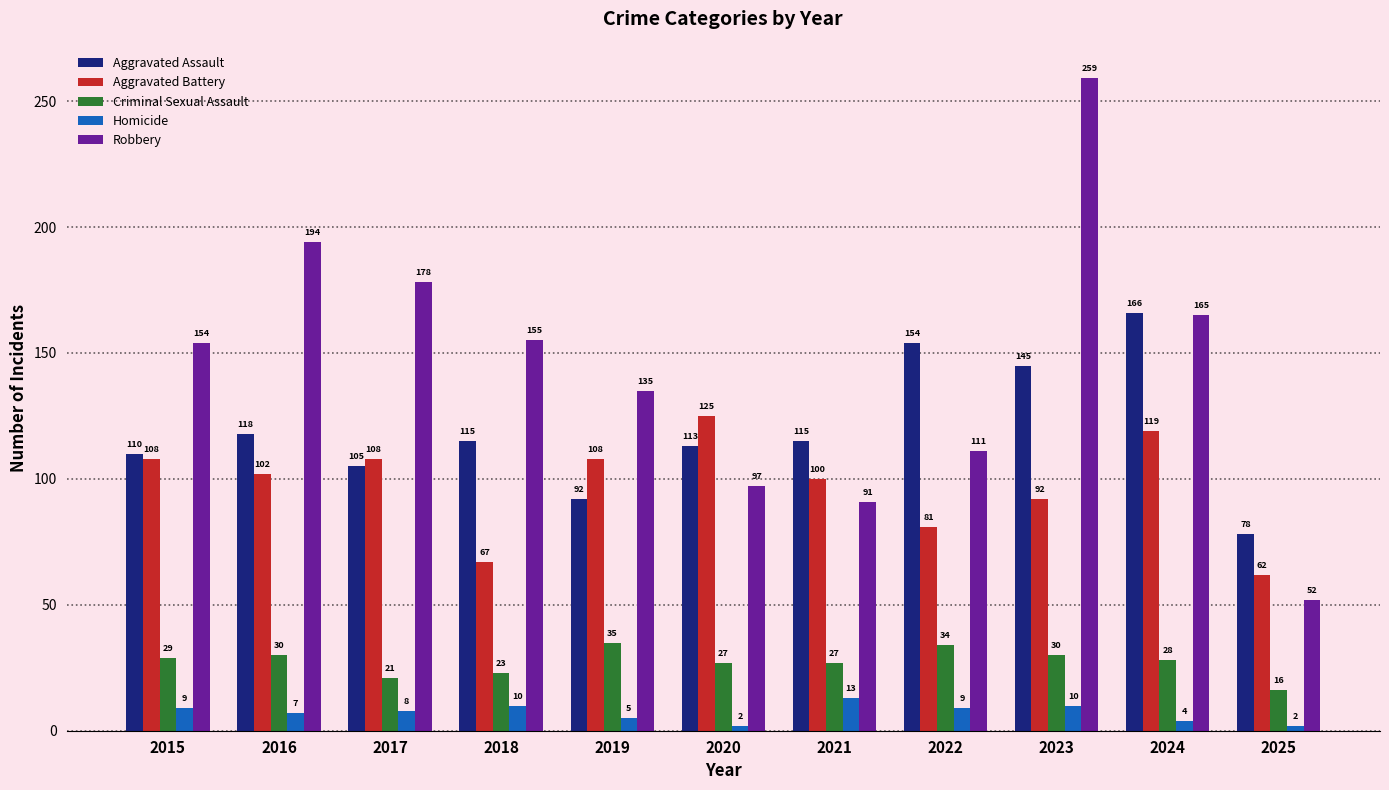

The value of Robbery at 2018 is 155. True or false?

True